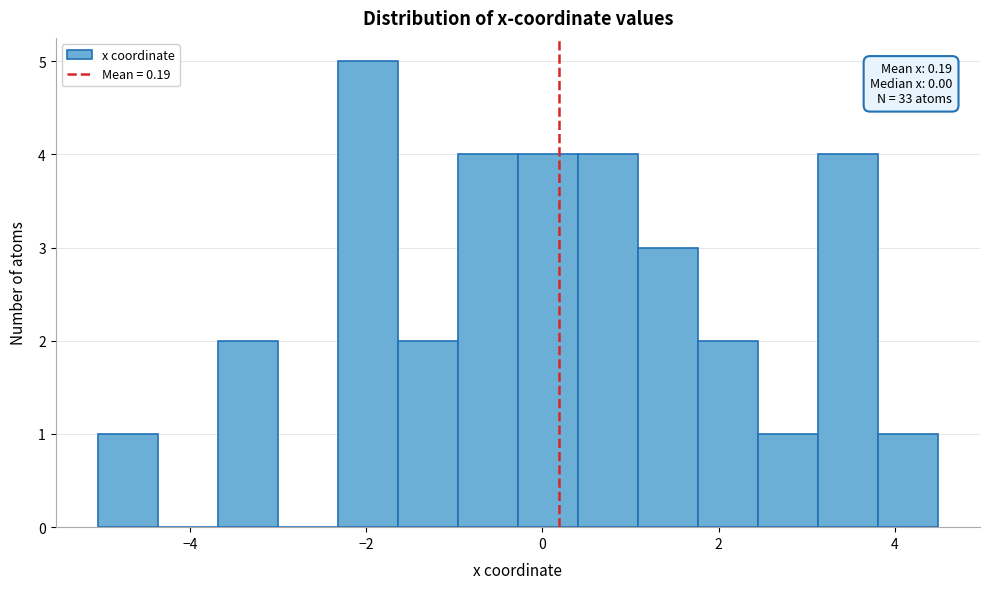

Read against the x-axis, roughly where is the centre of the tallest bar?

-2.0